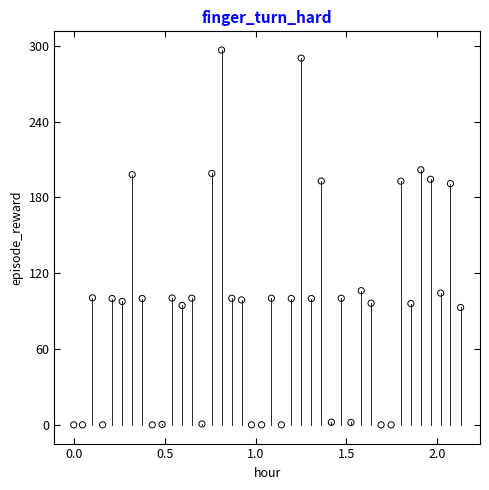

What is the range of X values (max minus min)?

2.1